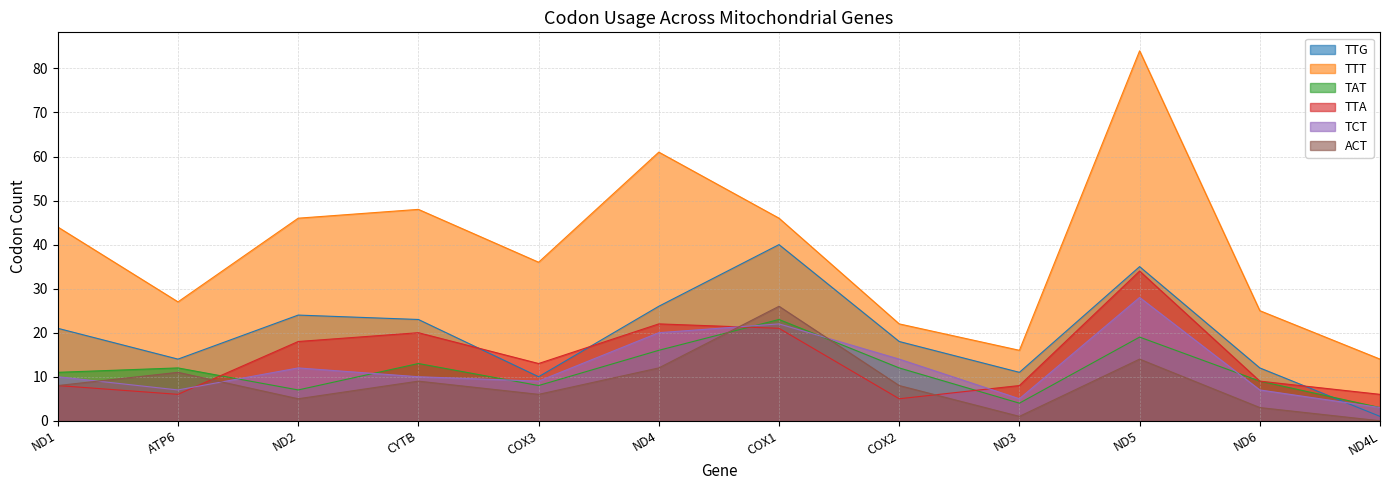

Does the chart have visible grid lines?

Yes